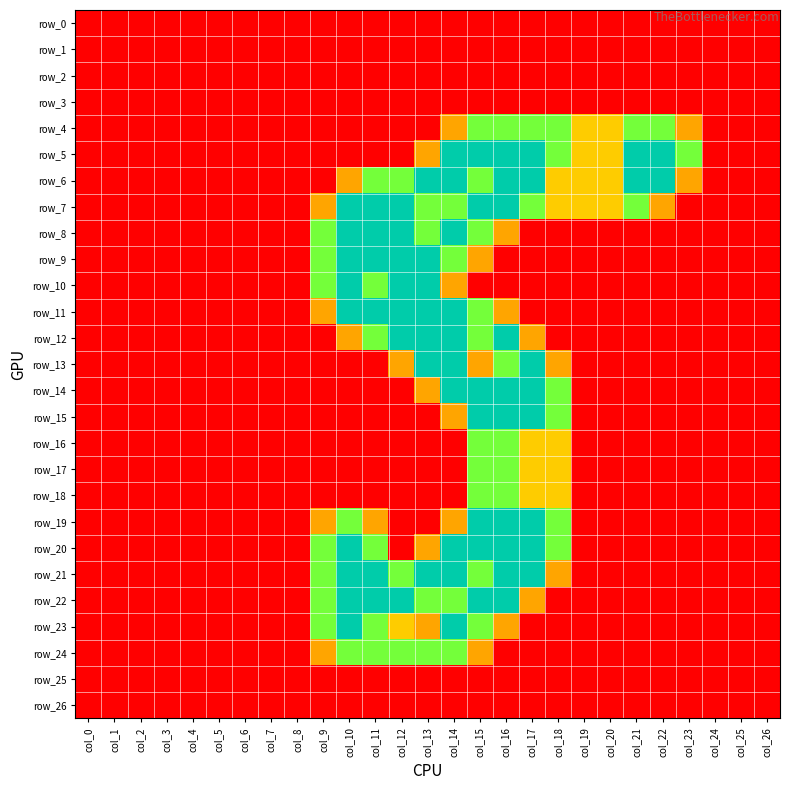

Reading left to right, transcribe all the data shown in this chart.

row_0: col_0=0.0	col_1=0.0	col_2=0.0	col_3=0.0	col_4=0.0	col_5=0.0	col_6=0.0	col_7=0.0	col_8=0.0	col_9=0.0	col_10=0.0	col_11=0.0	col_12=0.0	col_13=0.0	col_14=0.0	col_15=0.0	col_16=0.0	col_17=0.0	col_18=0.0	col_19=0.0	col_20=0.0	col_21=0.0	col_22=0.0	col_23=0.0	col_24=0.0	col_25=0.0	col_26=0.0
row_1: col_0=0.0	col_1=0.0	col_2=0.0	col_3=0.0	col_4=0.0	col_5=0.0	col_6=0.0	col_7=0.0	col_8=0.0	col_9=0.0	col_10=0.0	col_11=0.0	col_12=0.0	col_13=0.0	col_14=0.0	col_15=0.0	col_16=0.0	col_17=0.0	col_18=0.0	col_19=0.0	col_20=0.0	col_21=0.0	col_22=0.0	col_23=0.0	col_24=0.0	col_25=0.0	col_26=0.0
row_2: col_0=0.0	col_1=0.0	col_2=0.0	col_3=0.0	col_4=0.0	col_5=0.0	col_6=0.0	col_7=0.0	col_8=0.0	col_9=0.0	col_10=0.0	col_11=0.0	col_12=0.0	col_13=0.0	col_14=0.0	col_15=0.0	col_16=0.0	col_17=0.0	col_18=0.0	col_19=0.0	col_20=0.0	col_21=0.0	col_22=0.0	col_23=0.0	col_24=0.0	col_25=0.0	col_26=0.0
row_3: col_0=0.0	col_1=0.0	col_2=0.0	col_3=0.0	col_4=0.0	col_5=0.0	col_6=0.0	col_7=0.0	col_8=0.0	col_9=0.0	col_10=0.0	col_11=0.0	col_12=0.0	col_13=0.0	col_14=0.0	col_15=0.0	col_16=0.0	col_17=0.0	col_18=0.0	col_19=0.0	col_20=0.0	col_21=0.0	col_22=0.0	col_23=0.0	col_24=0.0	col_25=0.0	col_26=0.0
row_4: col_0=0.0	col_1=0.0	col_2=0.0	col_3=0.0	col_4=0.0	col_5=0.0	col_6=0.0	col_7=0.0	col_8=0.0	col_9=0.0	col_10=0.0	col_11=0.0	col_12=0.0	col_13=0.0	col_14=0.8	col_15=1.5	col_16=1.5	col_17=1.5	col_18=1.5	col_19=1.0	col_20=1.0	col_21=1.5	col_22=1.5	col_23=0.8	col_24=0.0	col_25=0.0	col_26=0.0
row_5: col_0=0.0	col_1=0.0	col_2=0.0	col_3=0.0	col_4=0.0	col_5=0.0	col_6=0.0	col_7=0.0	col_8=0.0	col_9=0.0	col_10=0.0	col_11=0.0	col_12=0.0	col_13=0.8	col_14=2.0	col_15=2.0	col_16=2.0	col_17=2.0	col_18=1.5	col_19=1.0	col_20=1.0	col_21=2.0	col_22=2.0	col_23=1.5	col_24=0.0	col_25=0.0	col_26=0.0
row_6: col_0=0.0	col_1=0.0	col_2=0.0	col_3=0.0	col_4=0.0	col_5=0.0	col_6=0.0	col_7=0.0	col_8=0.0	col_9=0.0	col_10=0.8	col_11=1.5	col_12=1.5	col_13=2.0	col_14=2.0	col_15=1.5	col_16=2.0	col_17=2.0	col_18=1.0	col_19=1.0	col_20=1.0	col_21=2.0	col_22=2.0	col_23=0.8	col_24=0.0	col_25=0.0	col_26=0.0
row_7: col_0=0.0	col_1=0.0	col_2=0.0	col_3=0.0	col_4=0.0	col_5=0.0	col_6=0.0	col_7=0.0	col_8=0.0	col_9=0.8	col_10=2.0	col_11=2.0	col_12=2.0	col_13=1.5	col_14=1.5	col_15=2.0	col_16=2.0	col_17=1.5	col_18=1.0	col_19=1.0	col_20=1.0	col_21=1.5	col_22=0.8	col_23=0.0	col_24=0.0	col_25=0.0	col_26=0.0
row_8: col_0=0.0	col_1=0.0	col_2=0.0	col_3=0.0	col_4=0.0	col_5=0.0	col_6=0.0	col_7=0.0	col_8=0.0	col_9=1.5	col_10=2.0	col_11=2.0	col_12=2.0	col_13=1.5	col_14=2.0	col_15=1.5	col_16=0.8	col_17=0.0	col_18=0.0	col_19=0.0	col_20=0.0	col_21=0.0	col_22=0.0	col_23=0.0	col_24=0.0	col_25=0.0	col_26=0.0
row_9: col_0=0.0	col_1=0.0	col_2=0.0	col_3=0.0	col_4=0.0	col_5=0.0	col_6=0.0	col_7=0.0	col_8=0.0	col_9=1.5	col_10=2.0	col_11=2.0	col_12=2.0	col_13=2.0	col_14=1.5	col_15=0.8	col_16=0.0	col_17=0.0	col_18=0.0	col_19=0.0	col_20=0.0	col_21=0.0	col_22=0.0	col_23=0.0	col_24=0.0	col_25=0.0	col_26=0.0
row_10: col_0=0.0	col_1=0.0	col_2=0.0	col_3=0.0	col_4=0.0	col_5=0.0	col_6=0.0	col_7=0.0	col_8=0.0	col_9=1.5	col_10=2.0	col_11=1.5	col_12=2.0	col_13=2.0	col_14=0.8	col_15=0.0	col_16=0.0	col_17=0.0	col_18=0.0	col_19=0.0	col_20=0.0	col_21=0.0	col_22=0.0	col_23=0.0	col_24=0.0	col_25=0.0	col_26=0.0
row_11: col_0=0.0	col_1=0.0	col_2=0.0	col_3=0.0	col_4=0.0	col_5=0.0	col_6=0.0	col_7=0.0	col_8=0.0	col_9=0.8	col_10=2.0	col_11=2.0	col_12=2.0	col_13=2.0	col_14=2.0	col_15=1.5	col_16=0.8	col_17=0.0	col_18=0.0	col_19=0.0	col_20=0.0	col_21=0.0	col_22=0.0	col_23=0.0	col_24=0.0	col_25=0.0	col_26=0.0
row_12: col_0=0.0	col_1=0.0	col_2=0.0	col_3=0.0	col_4=0.0	col_5=0.0	col_6=0.0	col_7=0.0	col_8=0.0	col_9=0.0	col_10=0.8	col_11=1.5	col_12=2.0	col_13=2.0	col_14=2.0	col_15=1.5	col_16=2.0	col_17=0.8	col_18=0.0	col_19=0.0	col_20=0.0	col_21=0.0	col_22=0.0	col_23=0.0	col_24=0.0	col_25=0.0	col_26=0.0
row_13: col_0=0.0	col_1=0.0	col_2=0.0	col_3=0.0	col_4=0.0	col_5=0.0	col_6=0.0	col_7=0.0	col_8=0.0	col_9=0.0	col_10=0.0	col_11=0.0	col_12=0.8	col_13=2.0	col_14=2.0	col_15=0.8	col_16=1.5	col_17=2.0	col_18=0.8	col_19=0.0	col_20=0.0	col_21=0.0	col_22=0.0	col_23=0.0	col_24=0.0	col_25=0.0	col_26=0.0
row_14: col_0=0.0	col_1=0.0	col_2=0.0	col_3=0.0	col_4=0.0	col_5=0.0	col_6=0.0	col_7=0.0	col_8=0.0	col_9=0.0	col_10=0.0	col_11=0.0	col_12=0.0	col_13=0.8	col_14=2.0	col_15=2.0	col_16=2.0	col_17=2.0	col_18=1.5	col_19=0.0	col_20=0.0	col_21=0.0	col_22=0.0	col_23=0.0	col_24=0.0	col_25=0.0	col_26=0.0
row_15: col_0=0.0	col_1=0.0	col_2=0.0	col_3=0.0	col_4=0.0	col_5=0.0	col_6=0.0	col_7=0.0	col_8=0.0	col_9=0.0	col_10=0.0	col_11=0.0	col_12=0.0	col_13=0.0	col_14=0.8	col_15=2.0	col_16=2.0	col_17=2.0	col_18=1.5	col_19=0.0	col_20=0.0	col_21=0.0	col_22=0.0	col_23=0.0	col_24=0.0	col_25=0.0	col_26=0.0
row_16: col_0=0.0	col_1=0.0	col_2=0.0	col_3=0.0	col_4=0.0	col_5=0.0	col_6=0.0	col_7=0.0	col_8=0.0	col_9=0.0	col_10=0.0	col_11=0.0	col_12=0.0	col_13=0.0	col_14=0.0	col_15=1.5	col_16=1.5	col_17=1.0	col_18=1.0	col_19=0.0	col_20=0.0	col_21=0.0	col_22=0.0	col_23=0.0	col_24=0.0	col_25=0.0	col_26=0.0
row_17: col_0=0.0	col_1=0.0	col_2=0.0	col_3=0.0	col_4=0.0	col_5=0.0	col_6=0.0	col_7=0.0	col_8=0.0	col_9=0.0	col_10=0.0	col_11=0.0	col_12=0.0	col_13=0.0	col_14=0.0	col_15=1.5	col_16=1.5	col_17=1.0	col_18=1.0	col_19=0.0	col_20=0.0	col_21=0.0	col_22=0.0	col_23=0.0	col_24=0.0	col_25=0.0	col_26=0.0
row_18: col_0=0.0	col_1=0.0	col_2=0.0	col_3=0.0	col_4=0.0	col_5=0.0	col_6=0.0	col_7=0.0	col_8=0.0	col_9=0.0	col_10=0.0	col_11=0.0	col_12=0.0	col_13=0.0	col_14=0.0	col_15=1.5	col_16=1.5	col_17=1.0	col_18=1.0	col_19=0.0	col_20=0.0	col_21=0.0	col_22=0.0	col_23=0.0	col_24=0.0	col_25=0.0	col_26=0.0
row_19: col_0=0.0	col_1=0.0	col_2=0.0	col_3=0.0	col_4=0.0	col_5=0.0	col_6=0.0	col_7=0.0	col_8=0.0	col_9=0.8	col_10=1.5	col_11=0.8	col_12=0.0	col_13=0.0	col_14=0.8	col_15=2.0	col_16=2.0	col_17=2.0	col_18=1.5	col_19=0.0	col_20=0.0	col_21=0.0	col_22=0.0	col_23=0.0	col_24=0.0	col_25=0.0	col_26=0.0
row_20: col_0=0.0	col_1=0.0	col_2=0.0	col_3=0.0	col_4=0.0	col_5=0.0	col_6=0.0	col_7=0.0	col_8=0.0	col_9=1.5	col_10=2.0	col_11=1.5	col_12=0.0	col_13=0.8	col_14=2.0	col_15=2.0	col_16=2.0	col_17=2.0	col_18=1.5	col_19=0.0	col_20=0.0	col_21=0.0	col_22=0.0	col_23=0.0	col_24=0.0	col_25=0.0	col_26=0.0
row_21: col_0=0.0	col_1=0.0	col_2=0.0	col_3=0.0	col_4=0.0	col_5=0.0	col_6=0.0	col_7=0.0	col_8=0.0	col_9=1.5	col_10=2.0	col_11=2.0	col_12=1.5	col_13=2.0	col_14=2.0	col_15=1.5	col_16=2.0	col_17=2.0	col_18=0.8	col_19=0.0	col_20=0.0	col_21=0.0	col_22=0.0	col_23=0.0	col_24=0.0	col_25=0.0	col_26=0.0
row_22: col_0=0.0	col_1=0.0	col_2=0.0	col_3=0.0	col_4=0.0	col_5=0.0	col_6=0.0	col_7=0.0	col_8=0.0	col_9=1.5	col_10=2.0	col_11=2.0	col_12=2.0	col_13=1.5	col_14=1.5	col_15=2.0	col_16=2.0	col_17=0.8	col_18=0.0	col_19=0.0	col_20=0.0	col_21=0.0	col_22=0.0	col_23=0.0	col_24=0.0	col_25=0.0	col_26=0.0
row_23: col_0=0.0	col_1=0.0	col_2=0.0	col_3=0.0	col_4=0.0	col_5=0.0	col_6=0.0	col_7=0.0	col_8=0.0	col_9=1.5	col_10=2.0	col_11=1.5	col_12=1.0	col_13=0.8	col_14=2.0	col_15=1.5	col_16=0.8	col_17=0.0	col_18=0.0	col_19=0.0	col_20=0.0	col_21=0.0	col_22=0.0	col_23=0.0	col_24=0.0	col_25=0.0	col_26=0.0
row_24: col_0=0.0	col_1=0.0	col_2=0.0	col_3=0.0	col_4=0.0	col_5=0.0	col_6=0.0	col_7=0.0	col_8=0.0	col_9=0.8	col_10=1.5	col_11=1.5	col_12=1.5	col_13=1.5	col_14=1.5	col_15=0.8	col_16=0.0	col_17=0.0	col_18=0.0	col_19=0.0	col_20=0.0	col_21=0.0	col_22=0.0	col_23=0.0	col_24=0.0	col_25=0.0	col_26=0.0
row_25: col_0=0.0	col_1=0.0	col_2=0.0	col_3=0.0	col_4=0.0	col_5=0.0	col_6=0.0	col_7=0.0	col_8=0.0	col_9=0.0	col_10=0.0	col_11=0.0	col_12=0.0	col_13=0.0	col_14=0.0	col_15=0.0	col_16=0.0	col_17=0.0	col_18=0.0	col_19=0.0	col_20=0.0	col_21=0.0	col_22=0.0	col_23=0.0	col_24=0.0	col_25=0.0	col_26=0.0
row_26: col_0=0.0	col_1=0.0	col_2=0.0	col_3=0.0	col_4=0.0	col_5=0.0	col_6=0.0	col_7=0.0	col_8=0.0	col_9=0.0	col_10=0.0	col_11=0.0	col_12=0.0	col_13=0.0	col_14=0.0	col_15=0.0	col_16=0.0	col_17=0.0	col_18=0.0	col_19=0.0	col_20=0.0	col_21=0.0	col_22=0.0	col_23=0.0	col_24=0.0	col_25=0.0	col_26=0.0